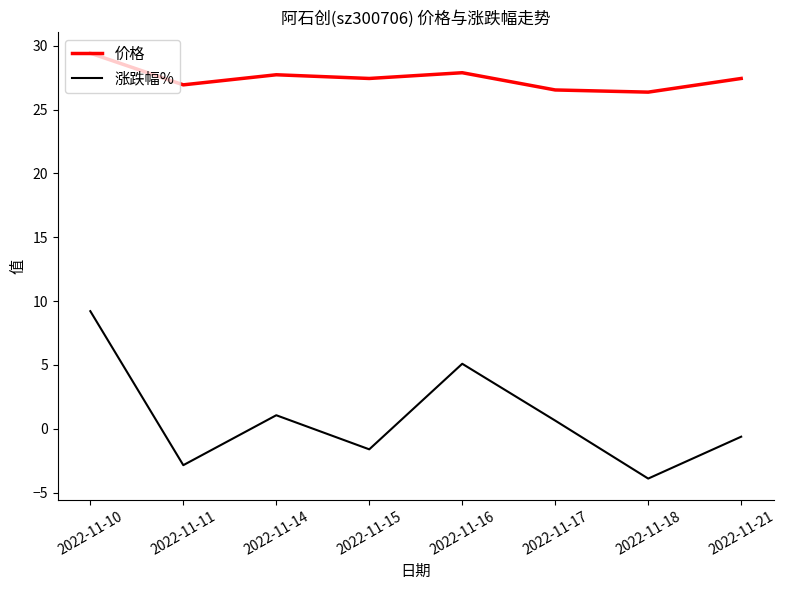

Which series has the largest total across all categories?

价格